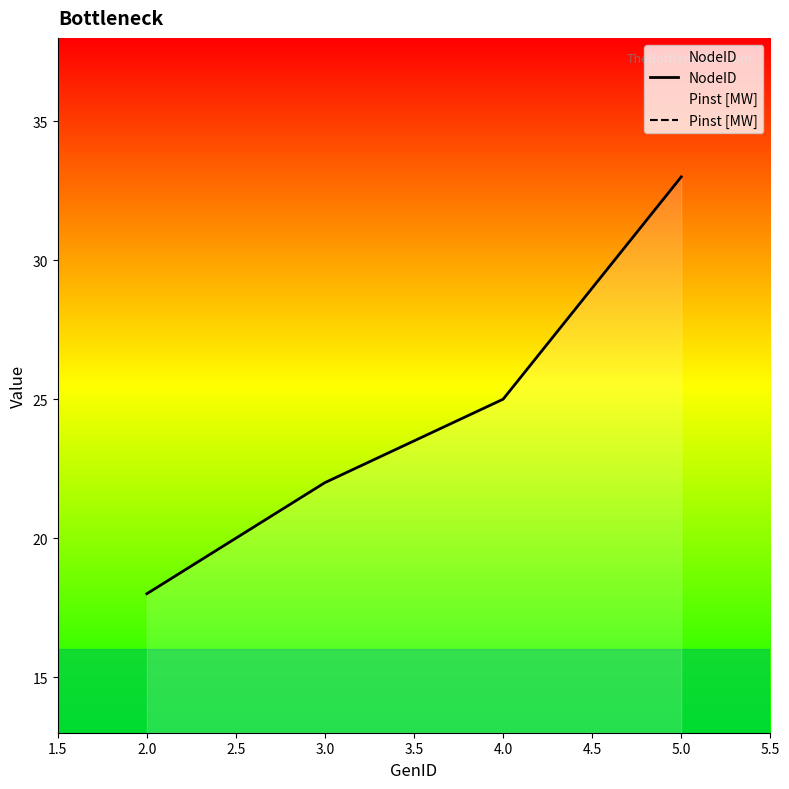

The value of NodeID at 3.0 is 22. True or false?

True